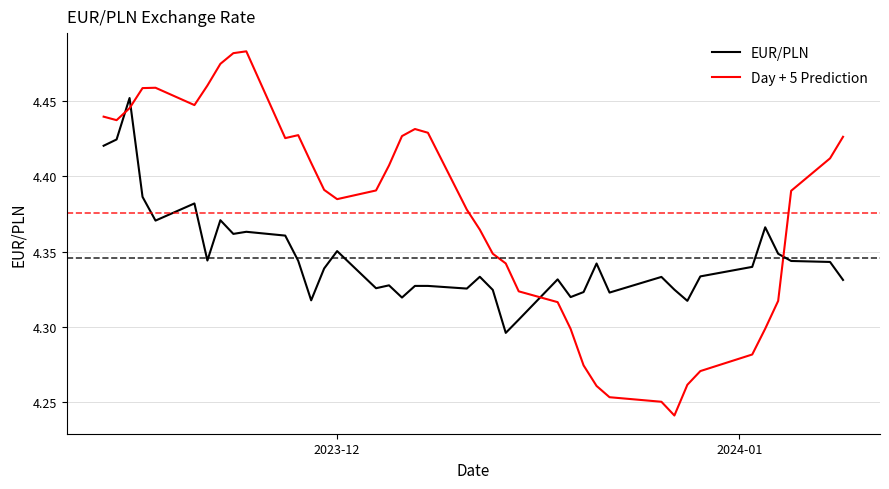

Which series has the largest total across all categories?

Day + 5 Prediction